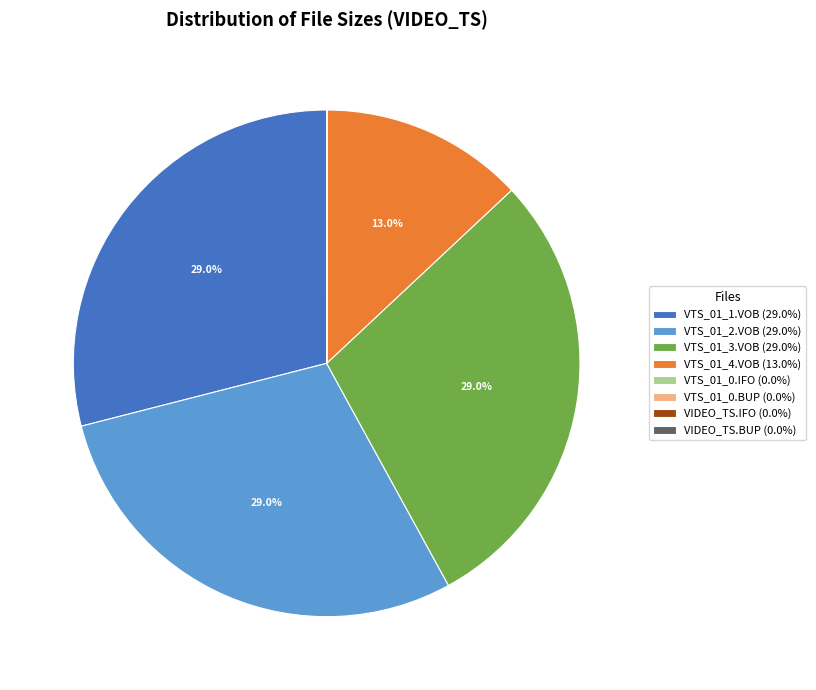

Does any single category account for the majority?

No